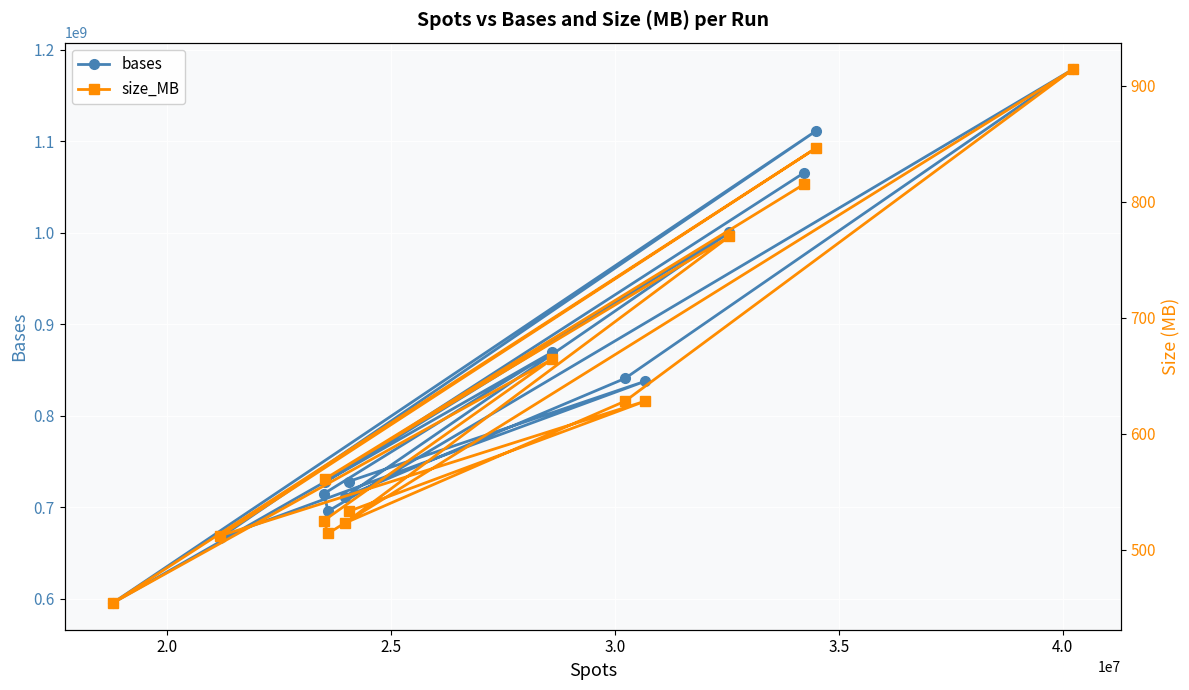

What is the maximum value for bases?

1178587807